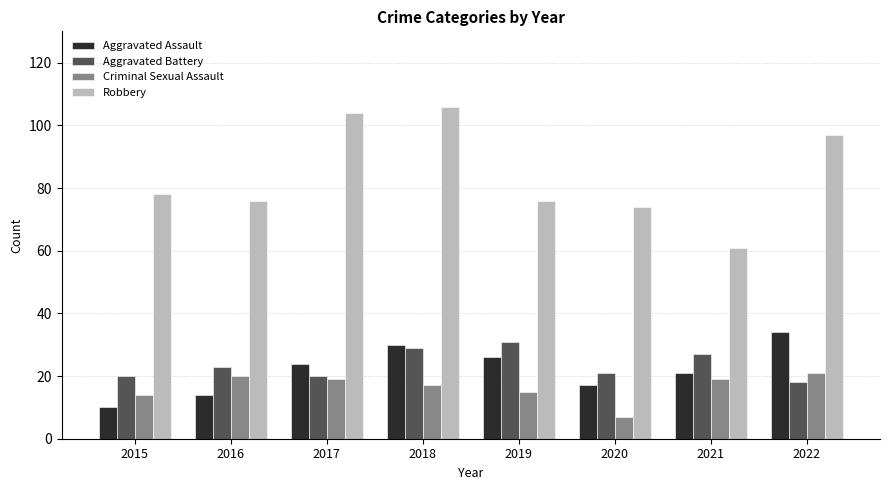

List the series in order of their peak value, lowest first.

Criminal Sexual Assault, Aggravated Battery, Aggravated Assault, Robbery